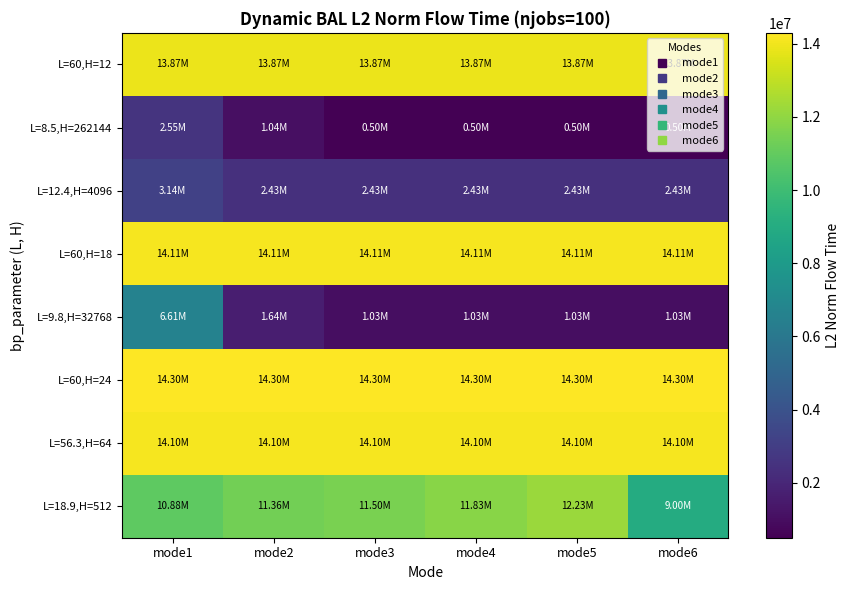

Rank the series at mode1 from highest to lowest value.

L=60,H=24, L=60,H=18, L=56.3,H=64, L=60,H=12, L=18.9,H=512, L=9.8,H=32768, L=12.4,H=4096, L=8.5,H=262144